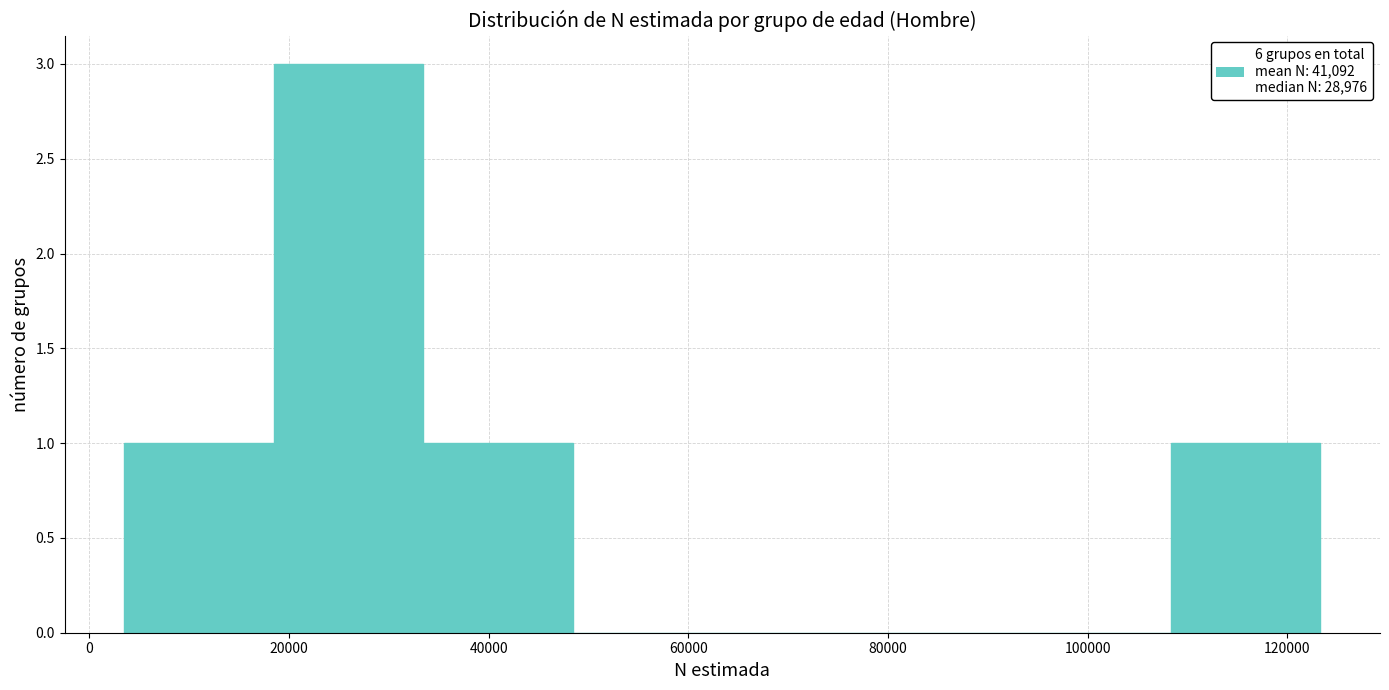

Over which range of the x-axis is the bar tallest?

18000 to 34000